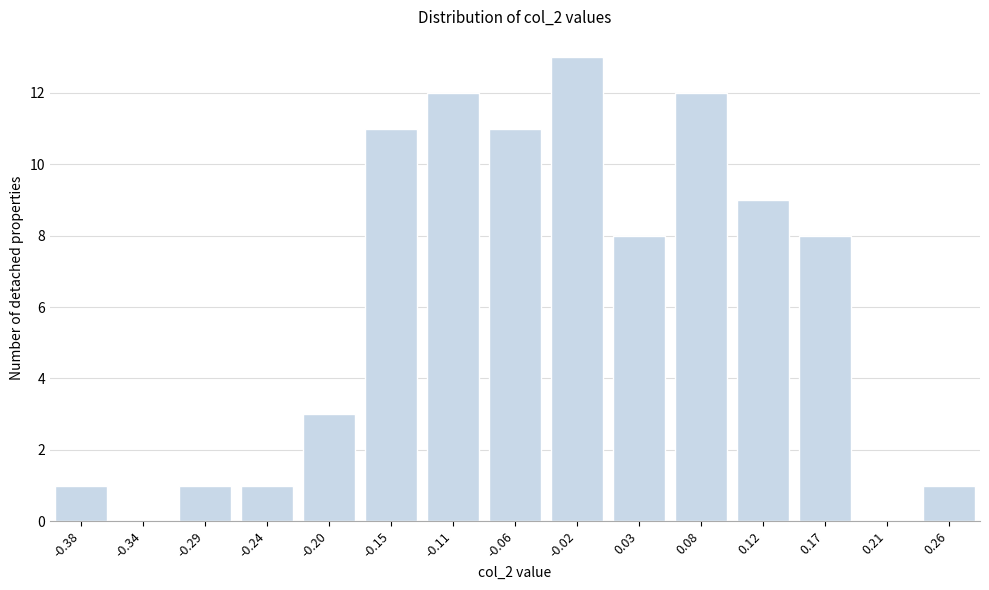

Reading left to right, extract all data points from this chart.

-0.38=1	-0.34=0	-0.29=1	-0.24=1	-0.20=3	-0.15=11	-0.11=12	-0.06=11	-0.02=13	0.03=8	0.08=12	0.12=9	0.17=8	0.21=0	0.26=1